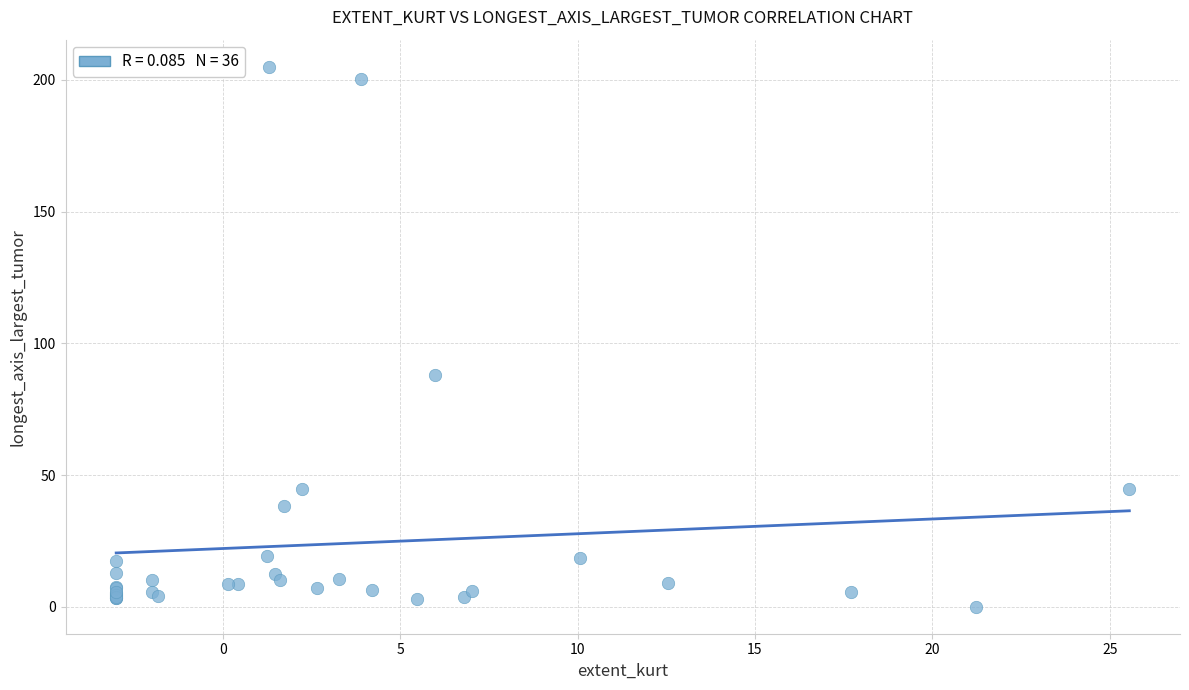

What Y value in the scatter plot is closest to 102?

87.9